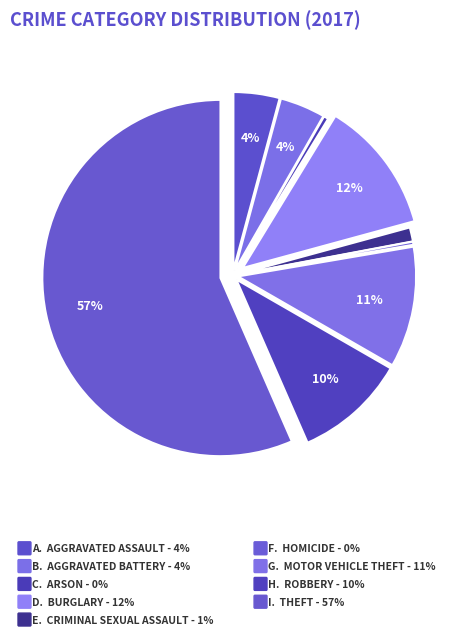

Count the number of slices in the pie.

9